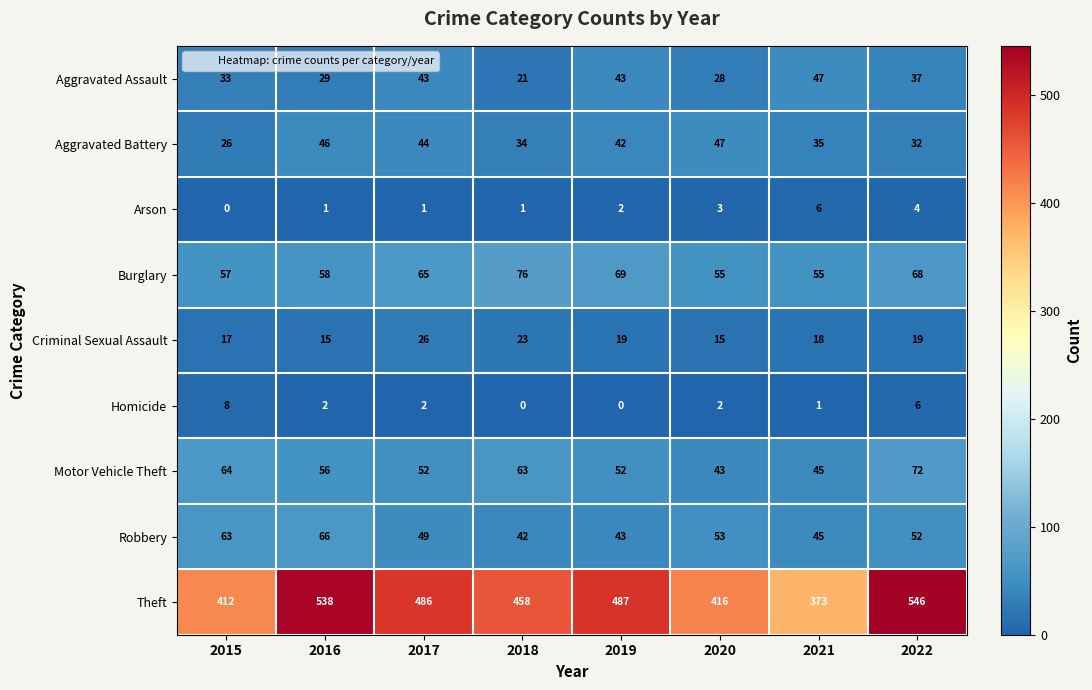

Which label corresponds to the largest value in the chart?

2022